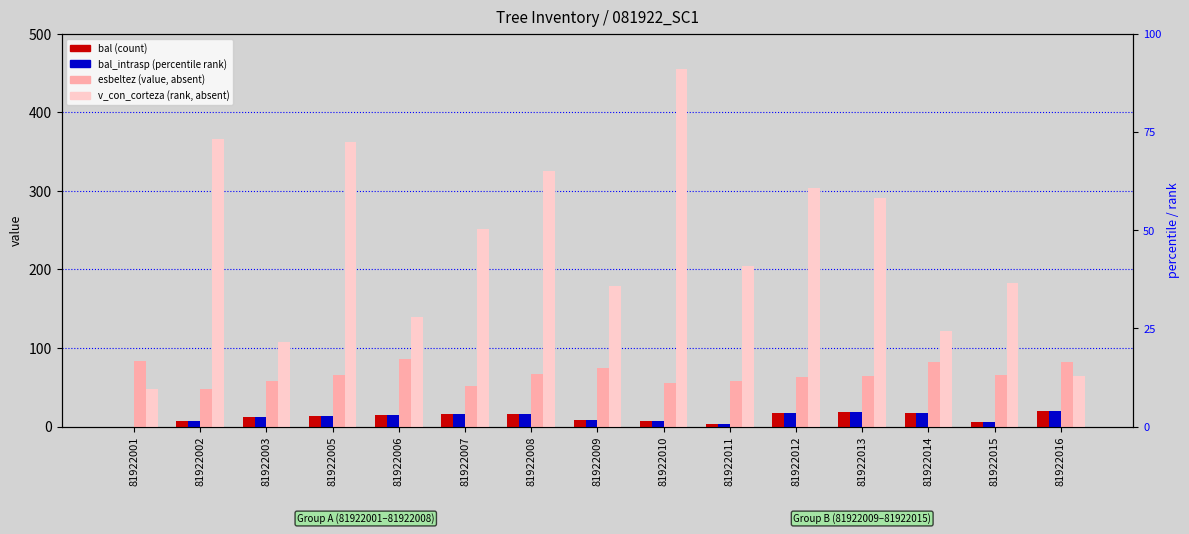

Which category has the highest value across all series?

81922010